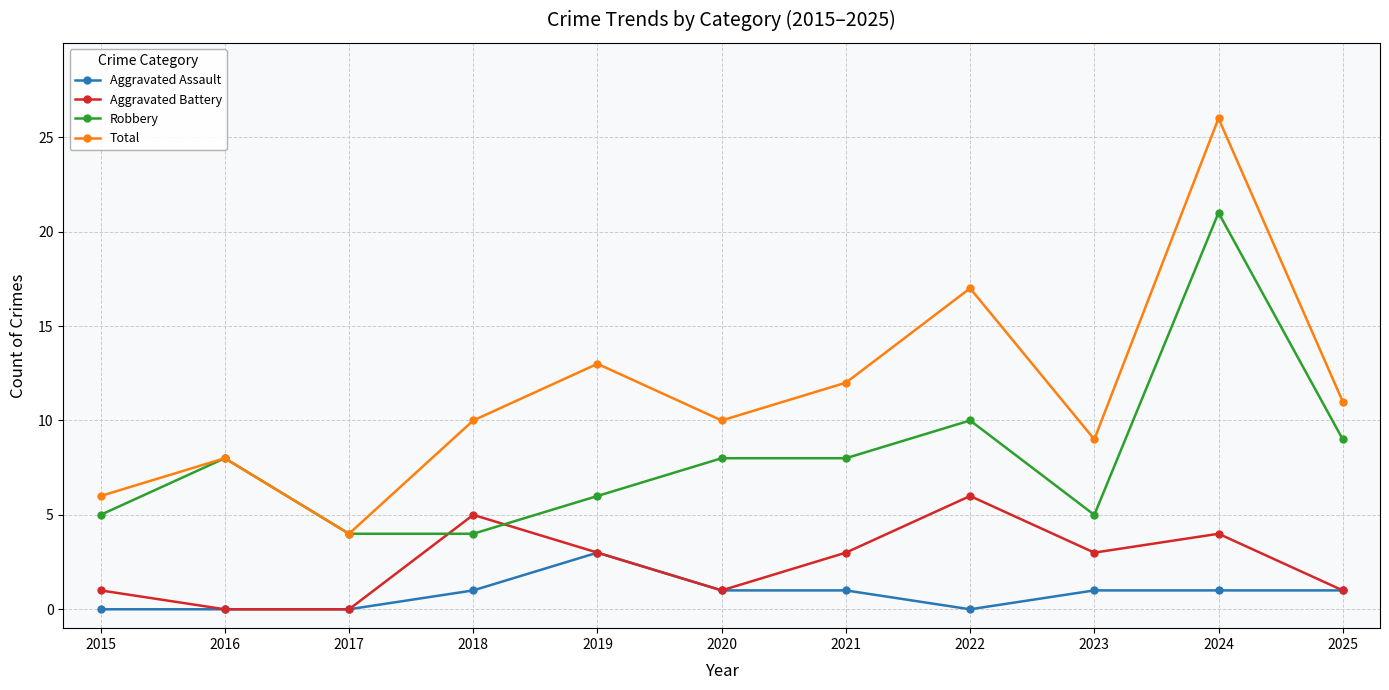

At which category does Robbery reach its first local peak?

2016